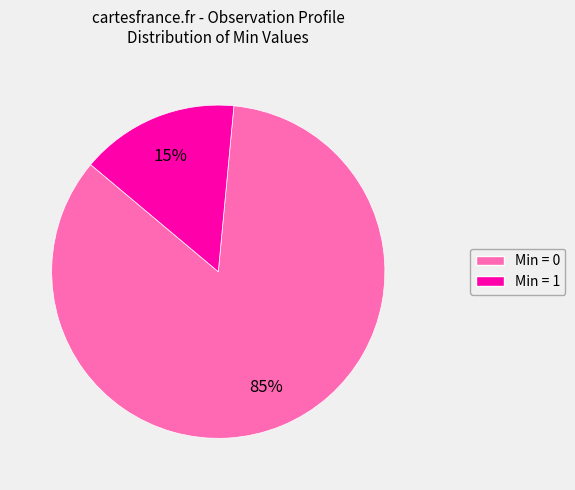

How many slices are in this pie chart?

2